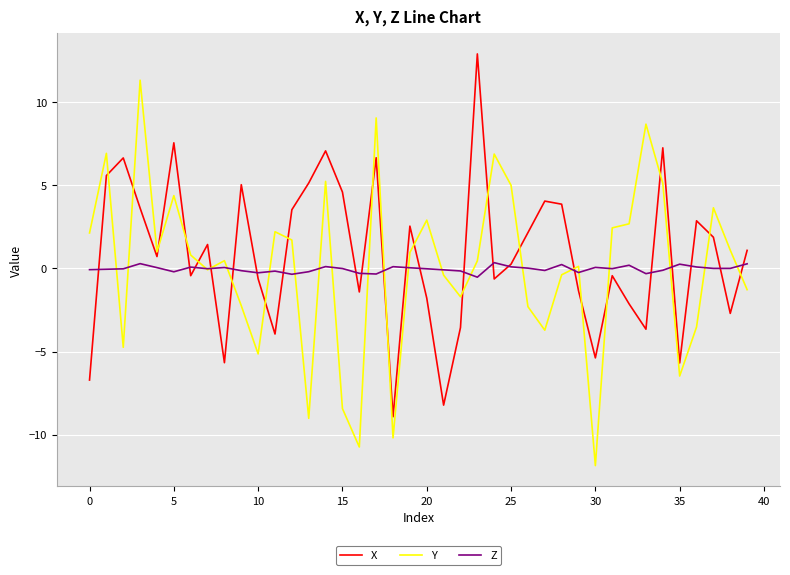

What is the lowest value of the X series?

-8.9